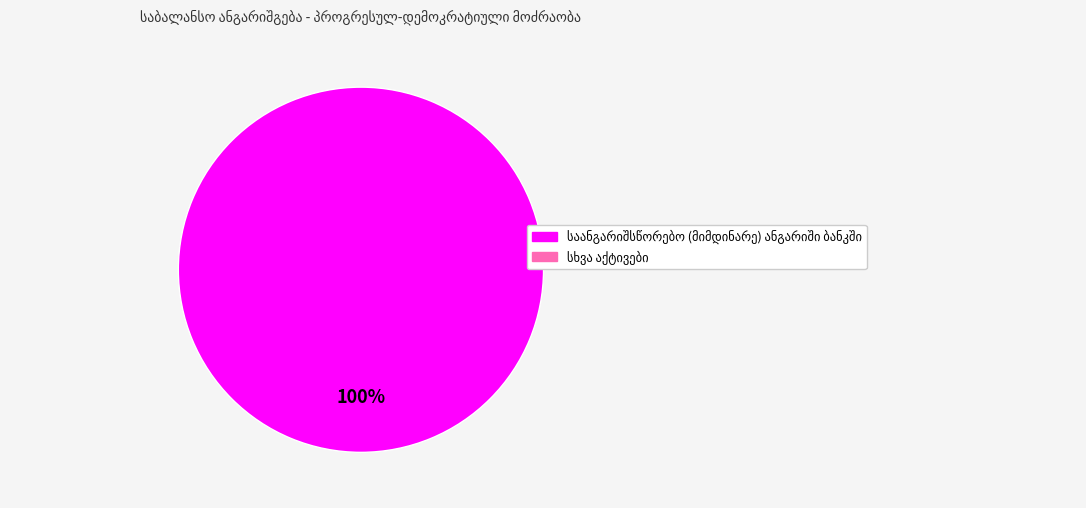

Is there any slice that represents more than half of the pie?

Yes